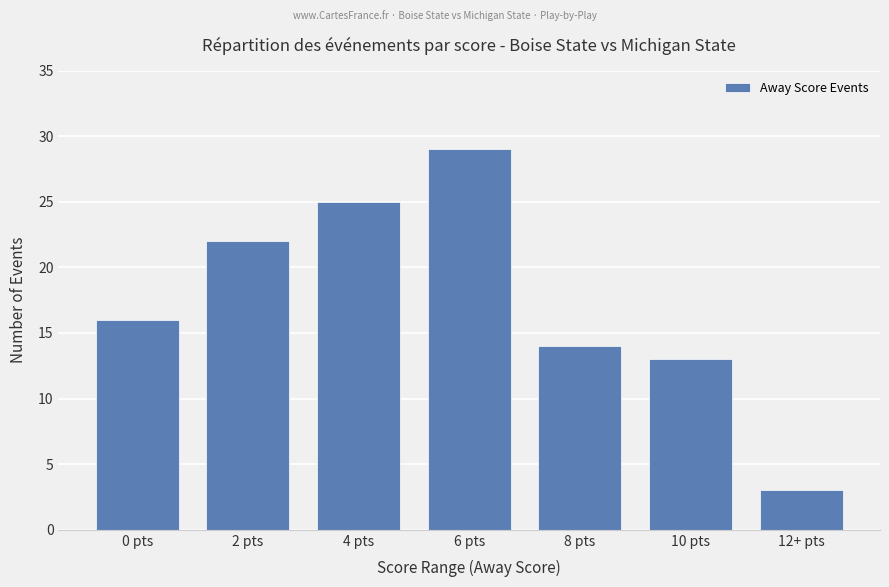

What is the difference between the maximum and second lowest values?

16